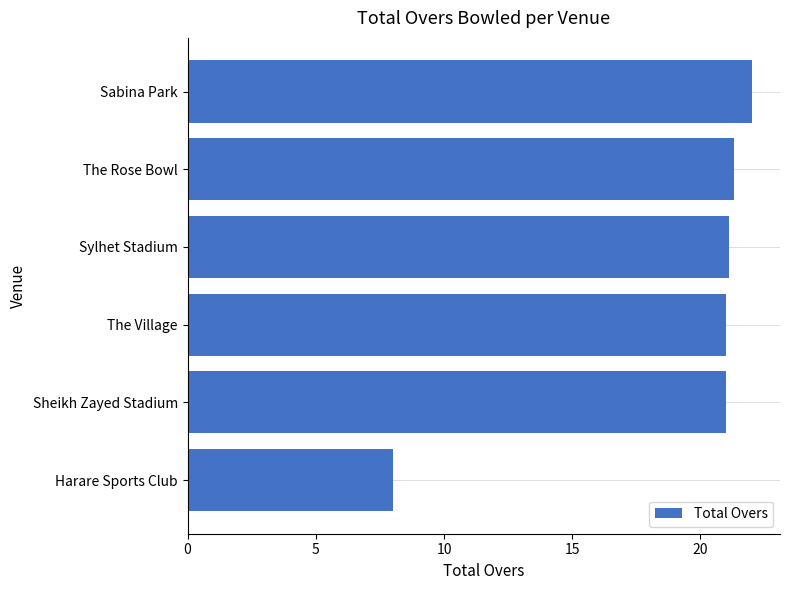

At which category does the chart reach its peak across all series?

Sabina Park